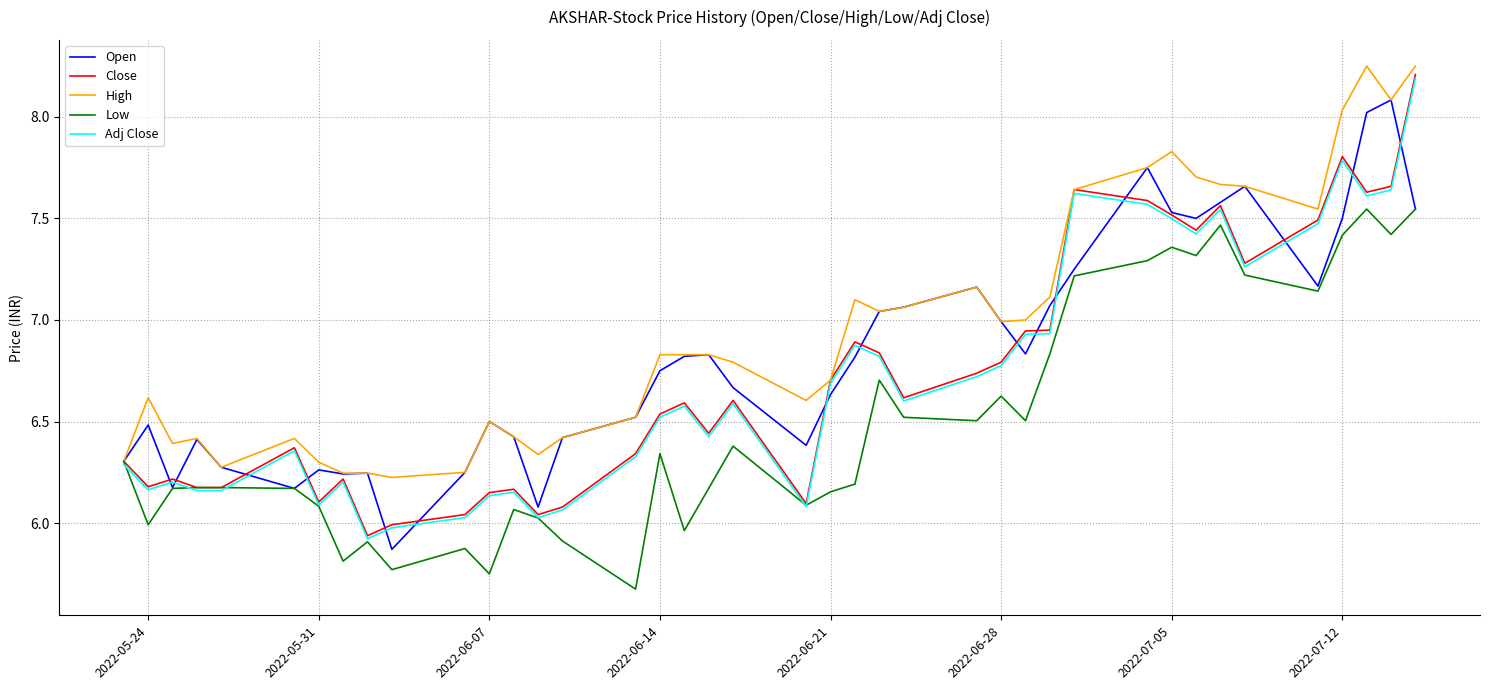

What is the smallest value displayed?

5.7